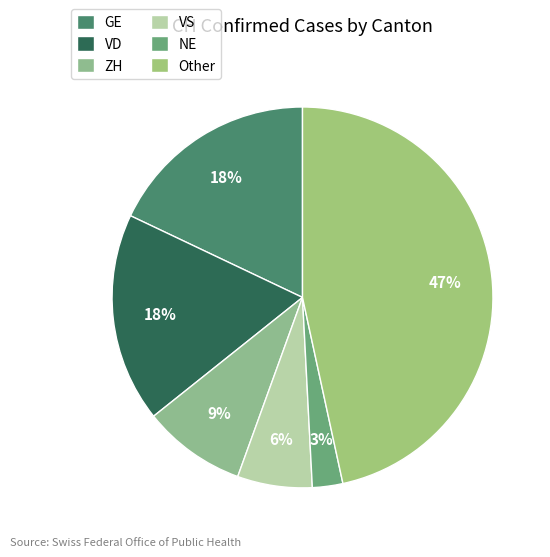

How many slices are in this pie chart?

6